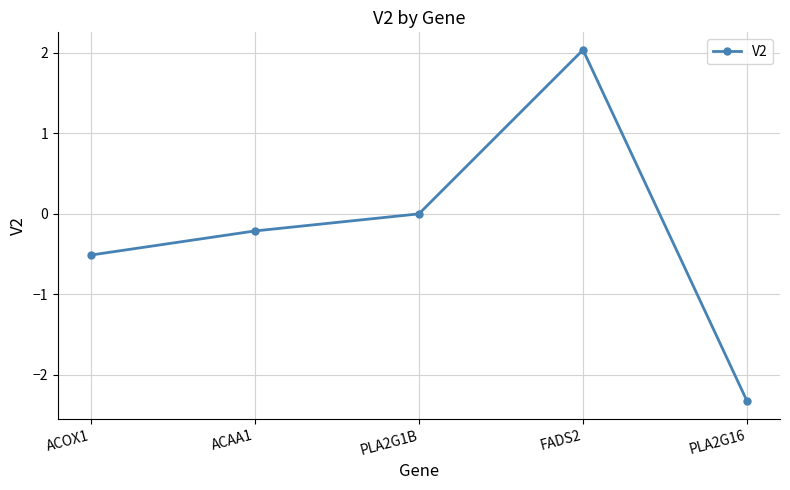

Is it true that the value at PLA2G1B is 0.0?

True